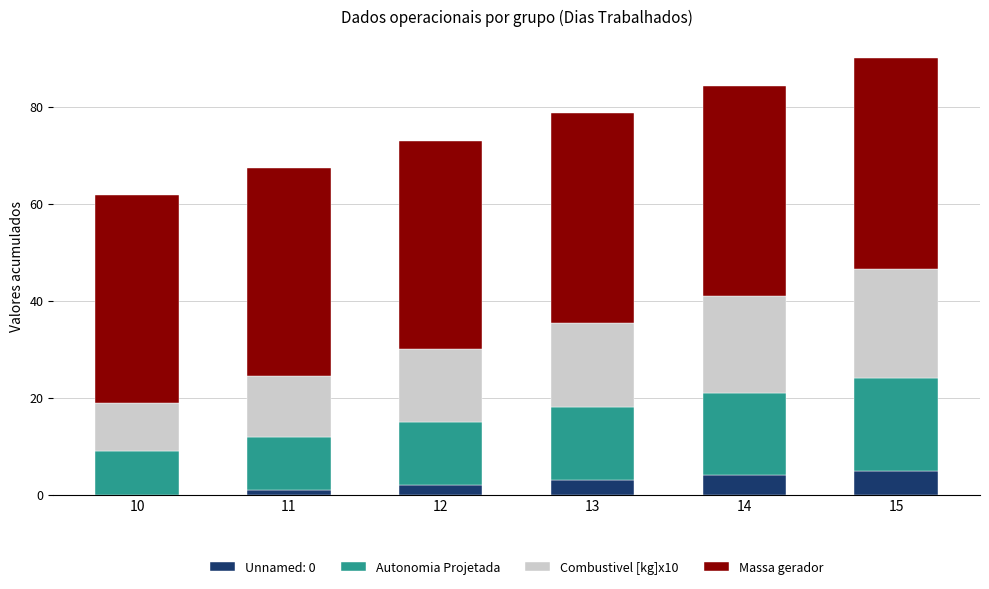

Reading left to right, transcribe the values for Unnamed: 0.

10=0.0	11=1.0	12=2.0	13=3.0	14=4.0	15=5.0